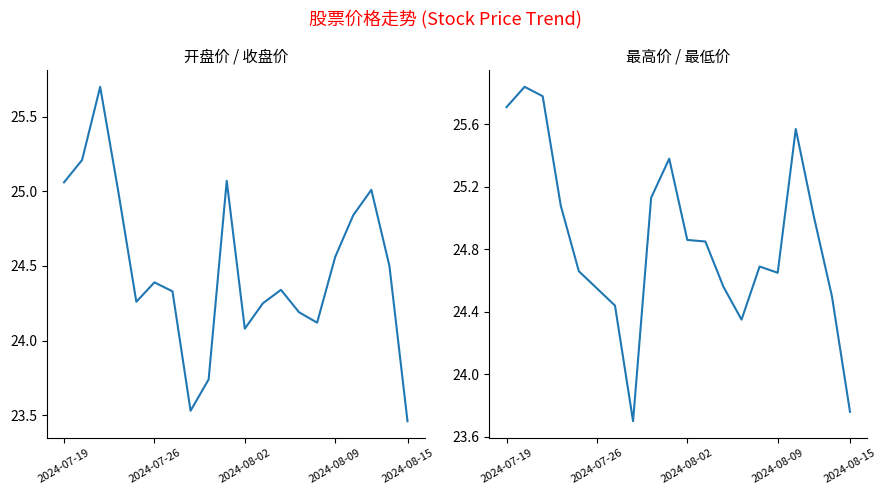

Where is 最高价 nearest to the value 24?

2024-08-15